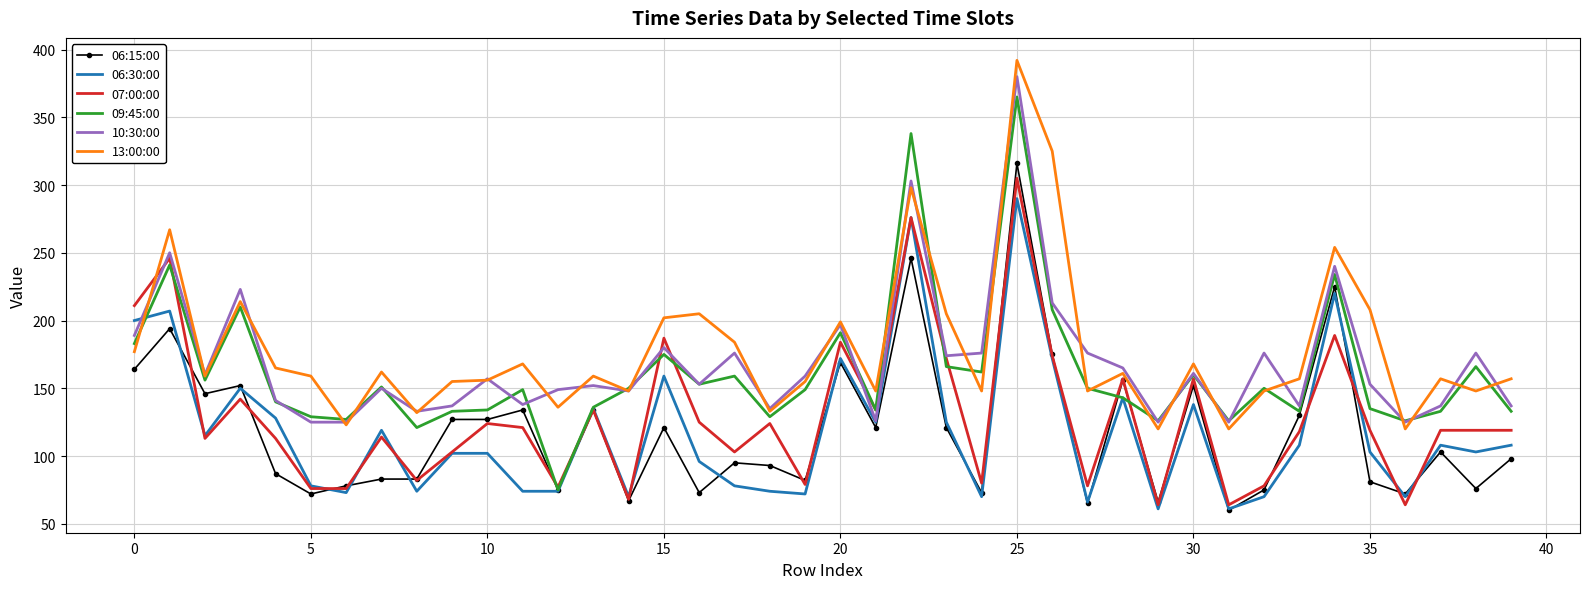

Which series has the widest spread of values?

09:45:00